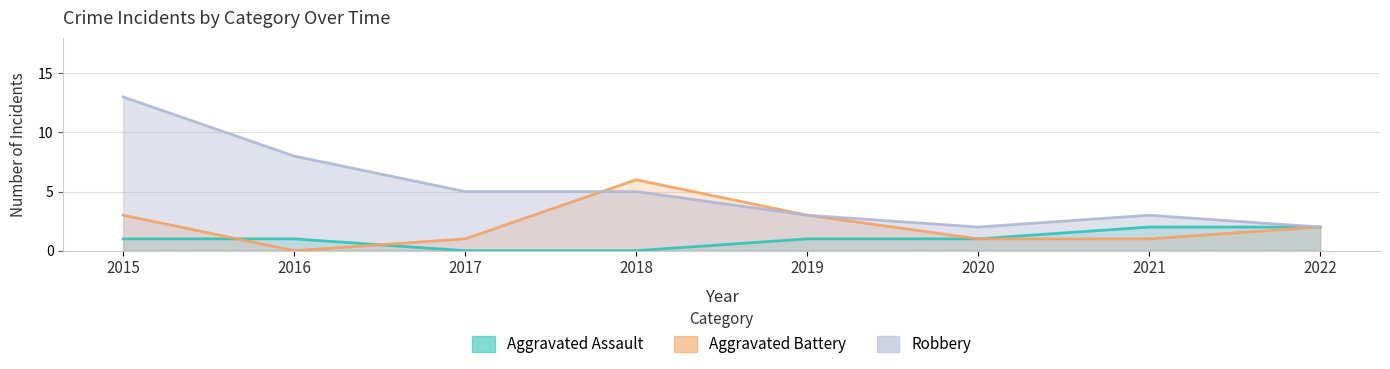

Does the chart have visible grid lines?

Yes